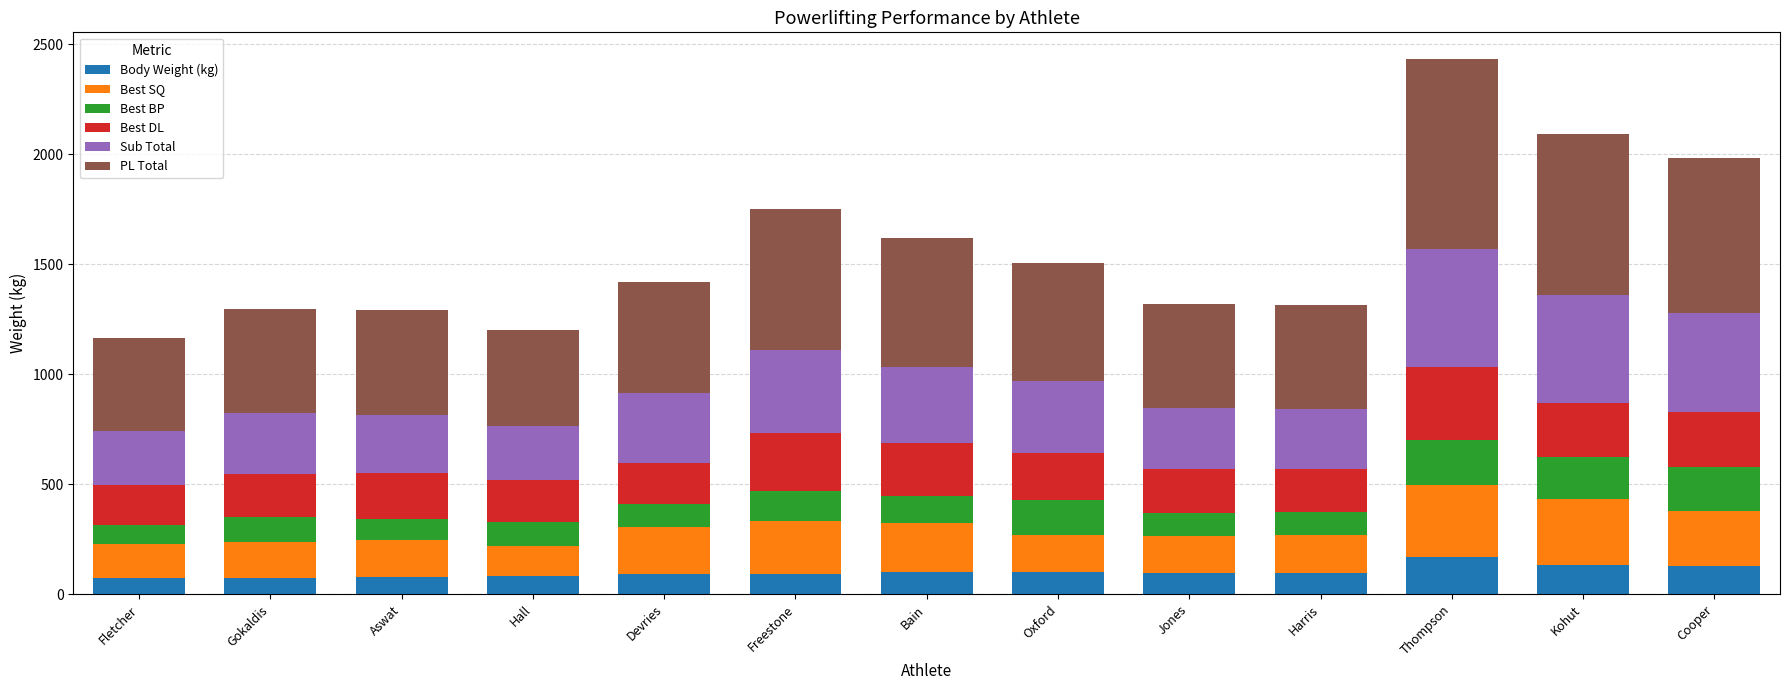

What is the minimum value for Body Weight (kg)?

71.5